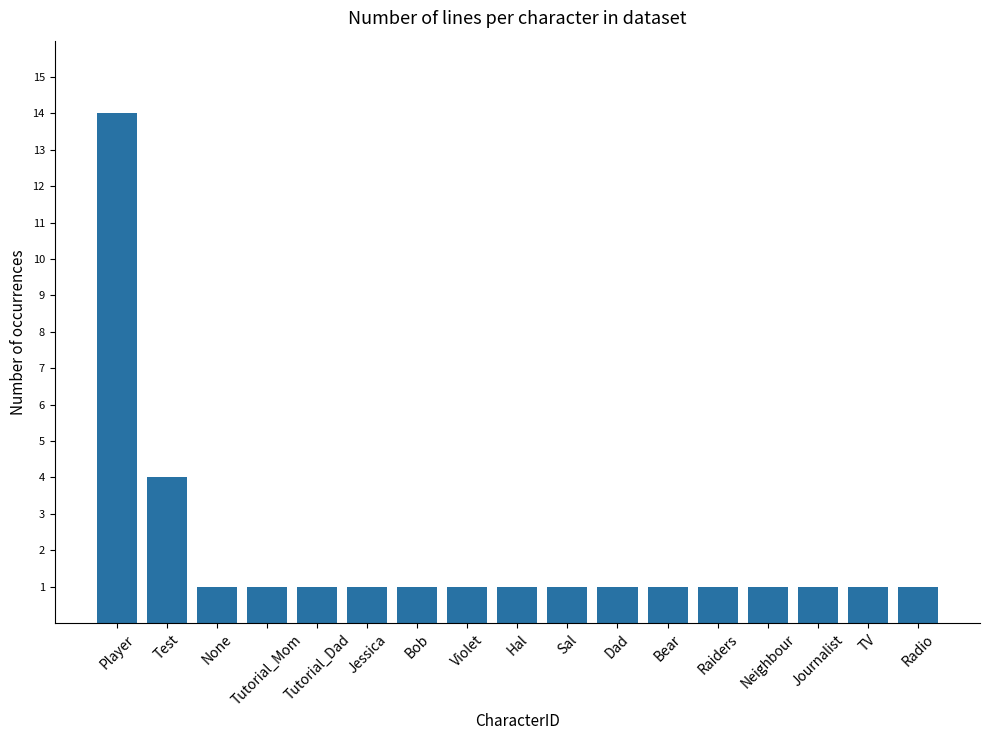

What is the ratio of the value at None to the value at Jessica?

1.0